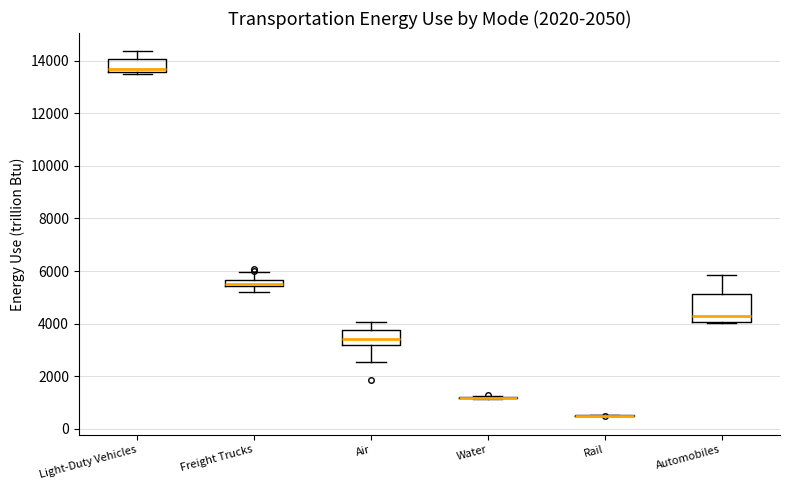

Where is the lower edge of the box for Automobiles on the y-axis? The values are not printed on the chart, so give them approximately, as read against the axis.

4000